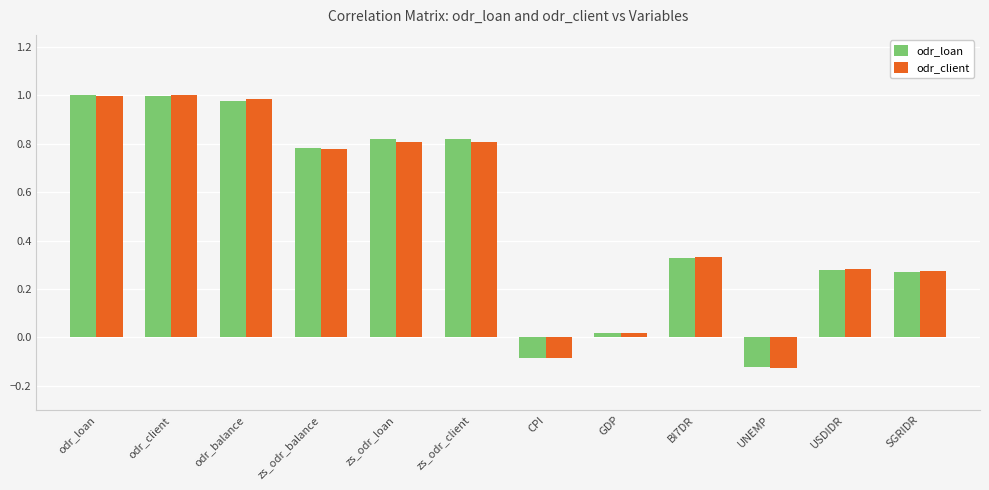

What is the label of the 1st bar from the left?

odr_loan